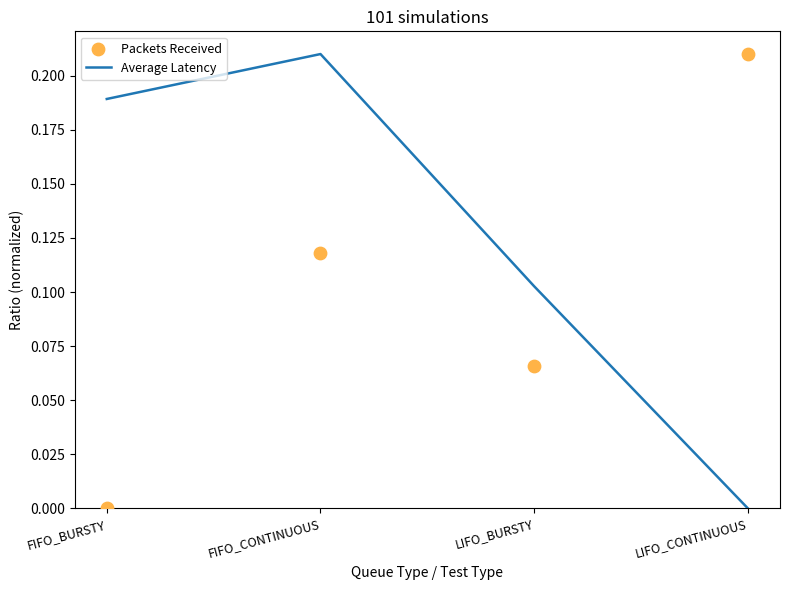

What is the total value across all series at FIFO_BURSTY?

0.2